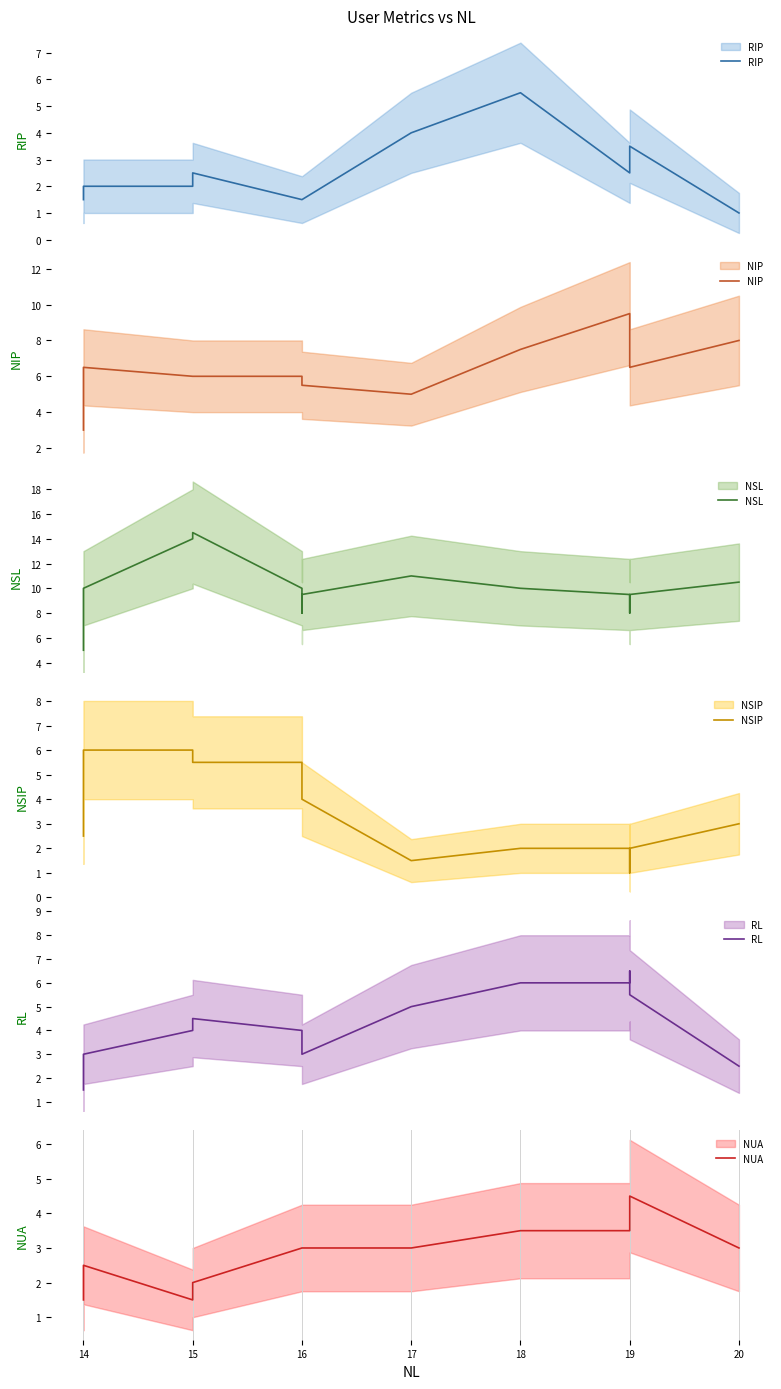

What is the maximum value for NSIP?

6.0